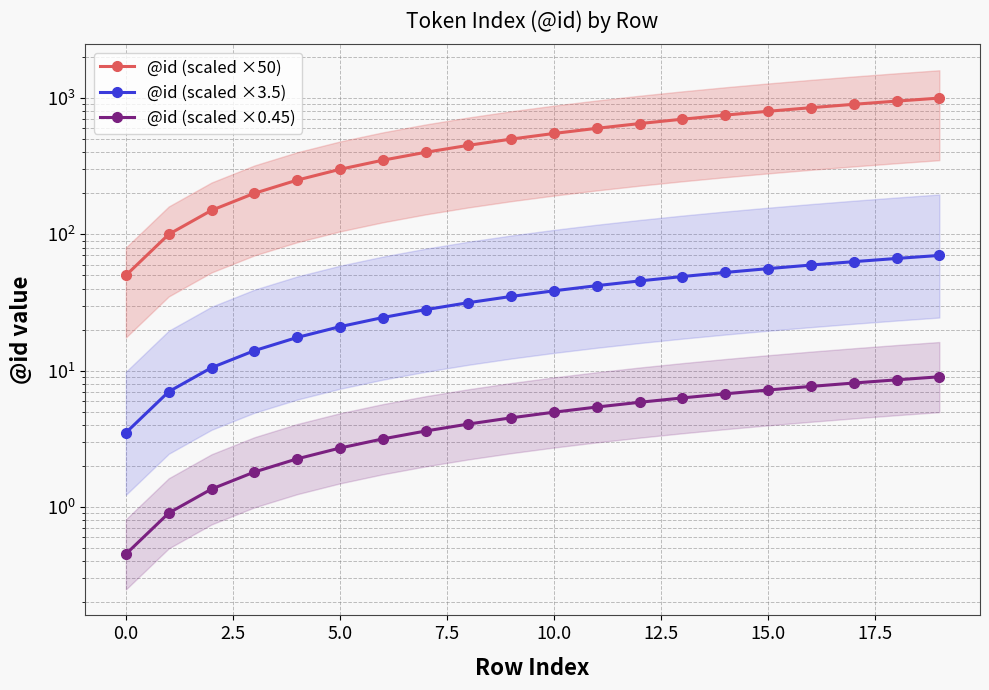

At how many categories does at least one series exceed 617?

8